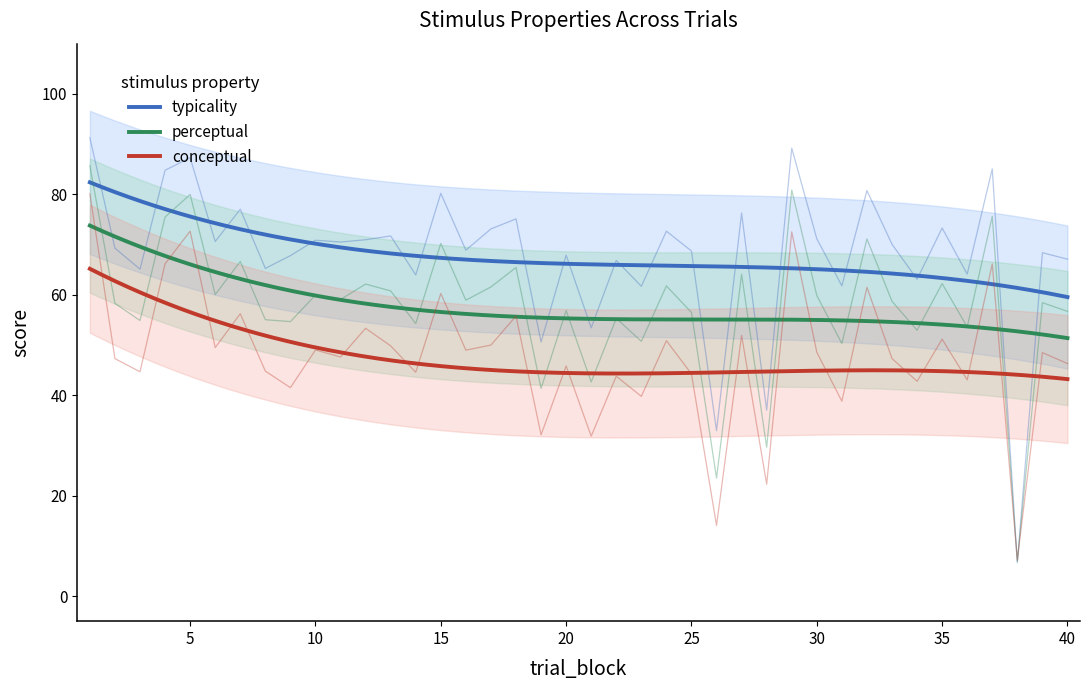

What is the difference between the typicality values at 33 and 20?

2.2